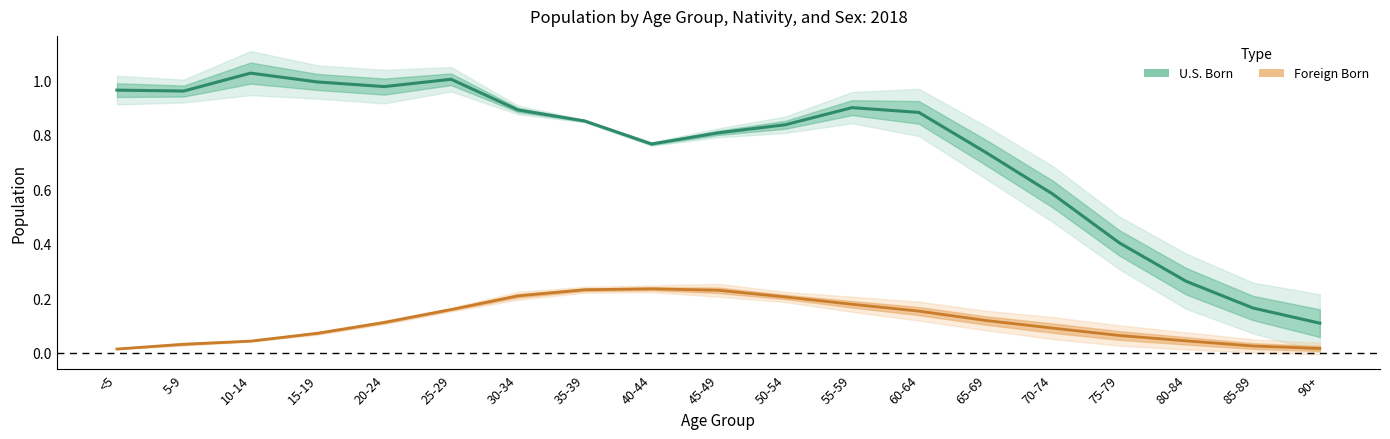

What is the label of the 11th point from the left?

50-54